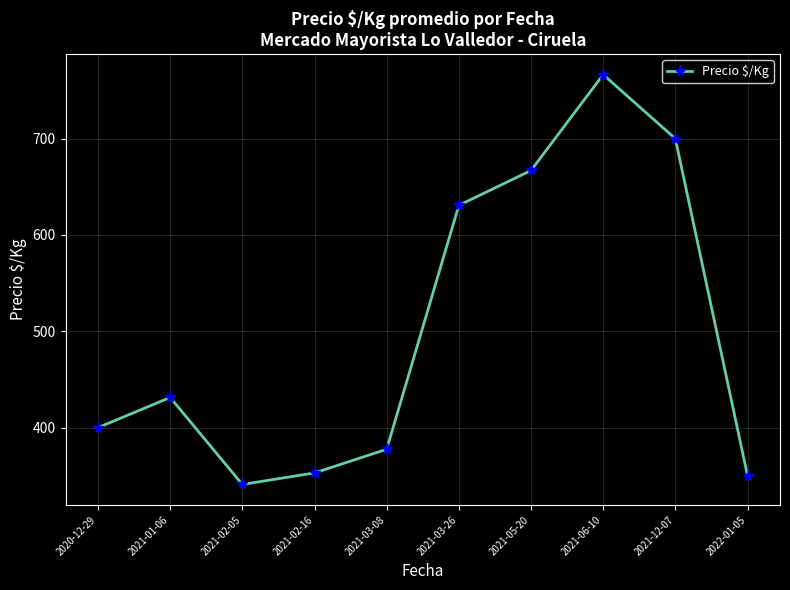

At which category does the chart reach its peak across all series?

2021-06-10